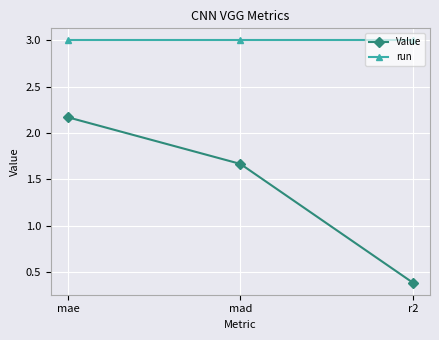

Which label corresponds to the smallest value in the chart?

r2